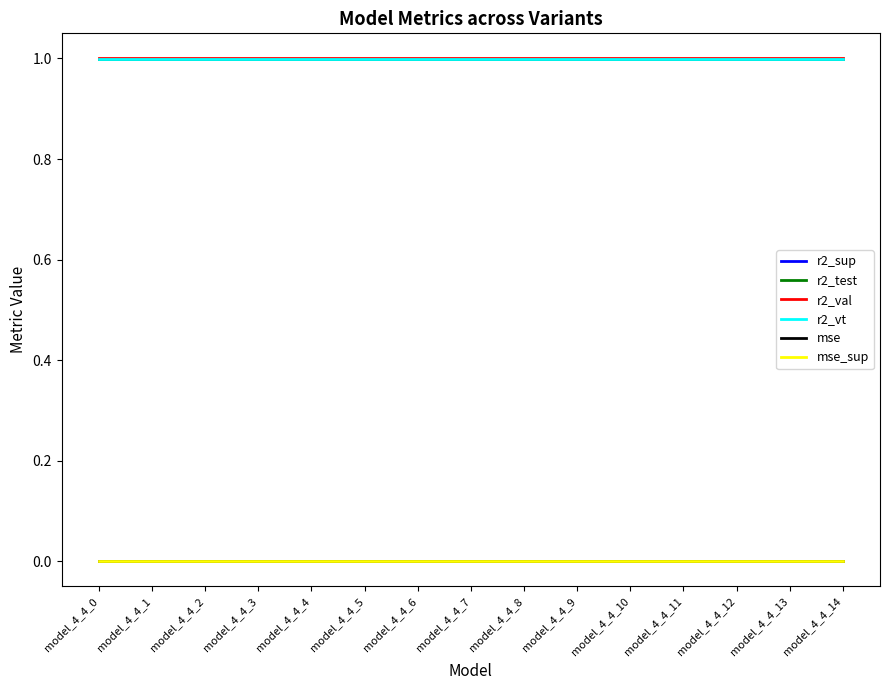

What is the maximum value for r2_test?

1.0